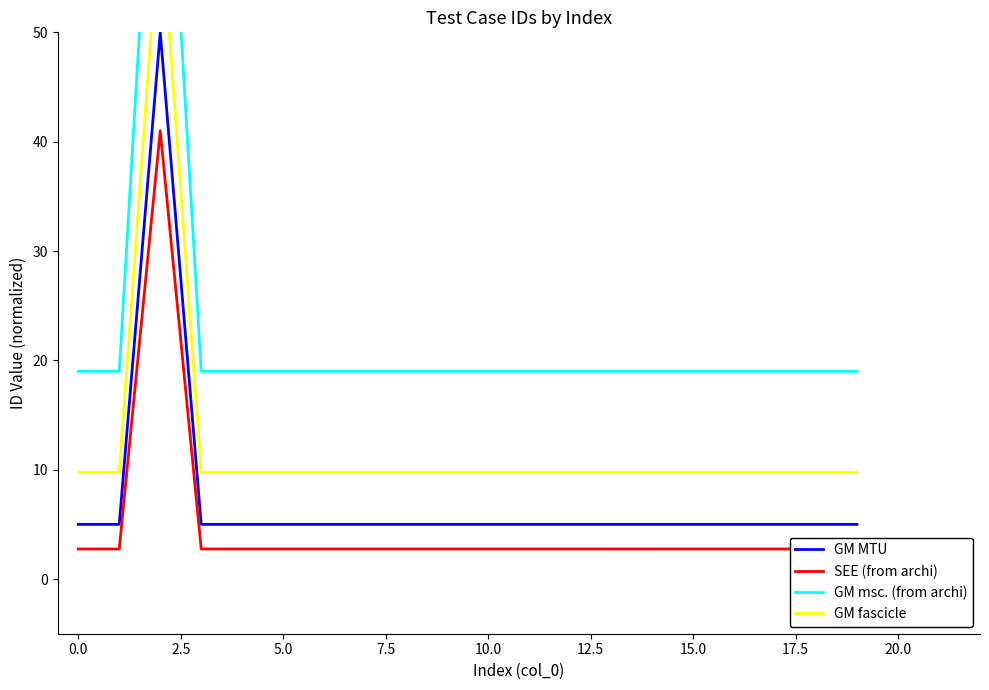

True or false: SEE (from archi) and GM MTU cross at least once.

False